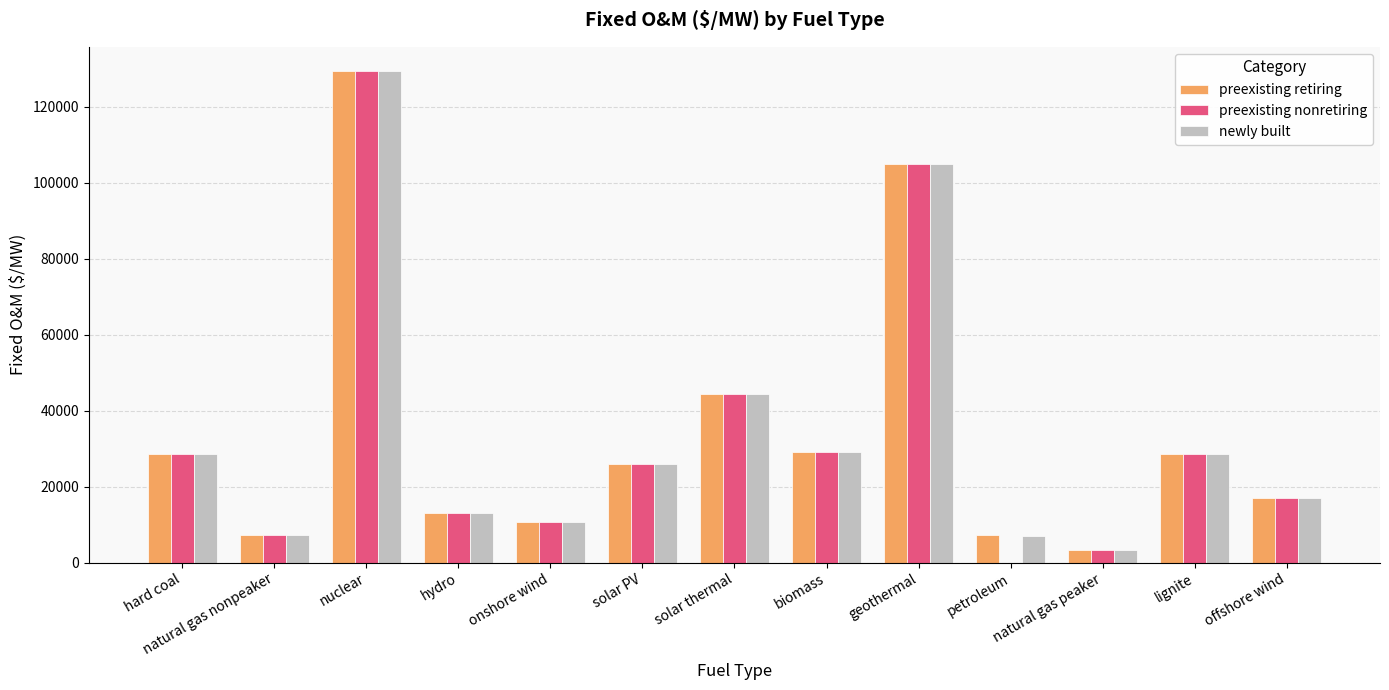

What is the average value of the preexisting nonretiring series?

33972.2